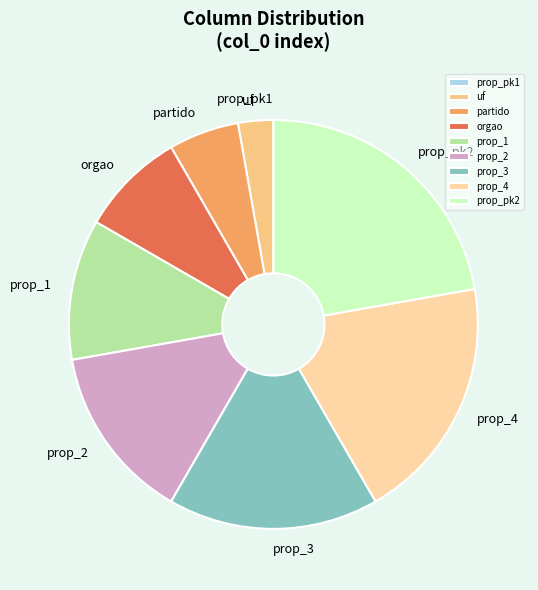

What is the largest slice in the pie chart?

prop_pk2